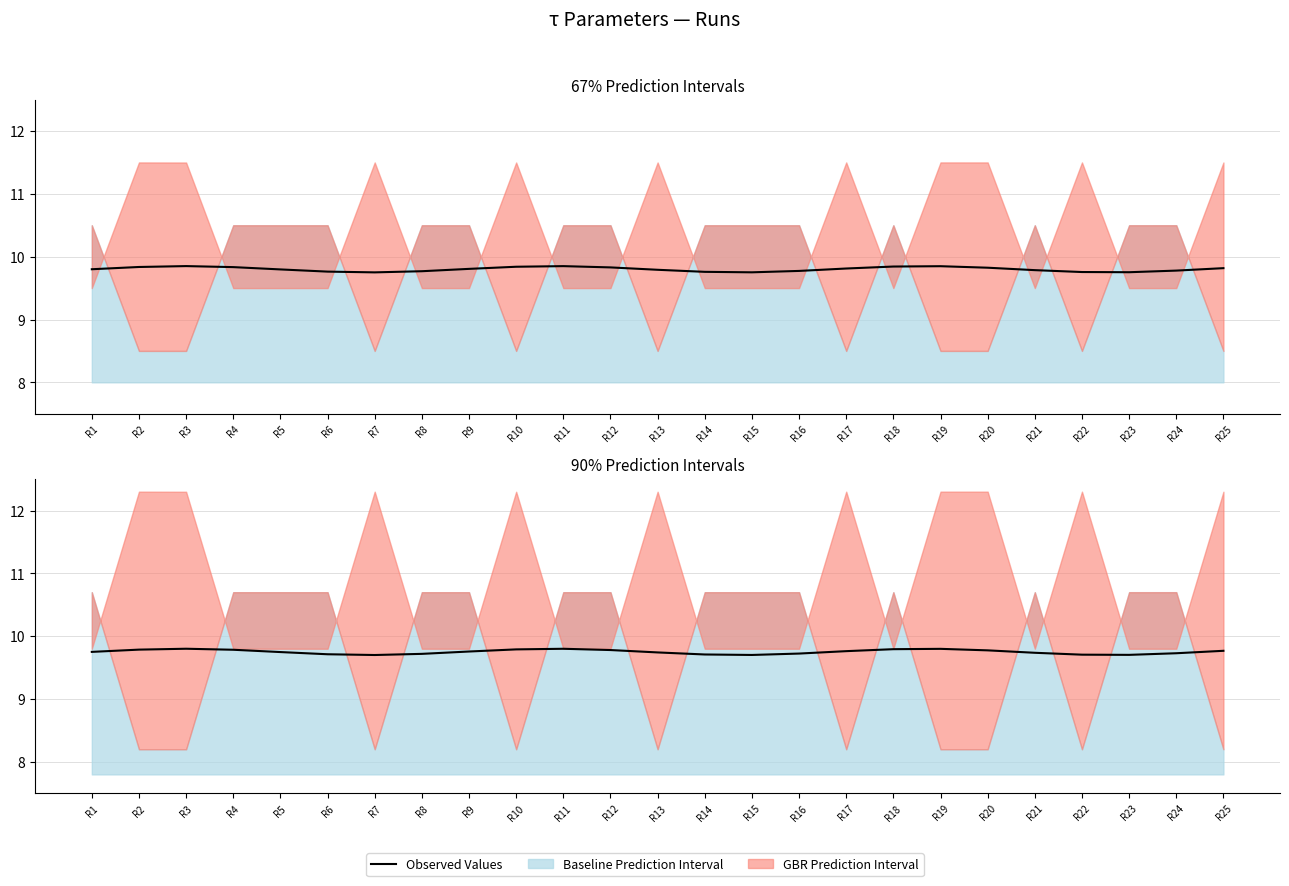

The value at R25 is 9.8. True or false?

True